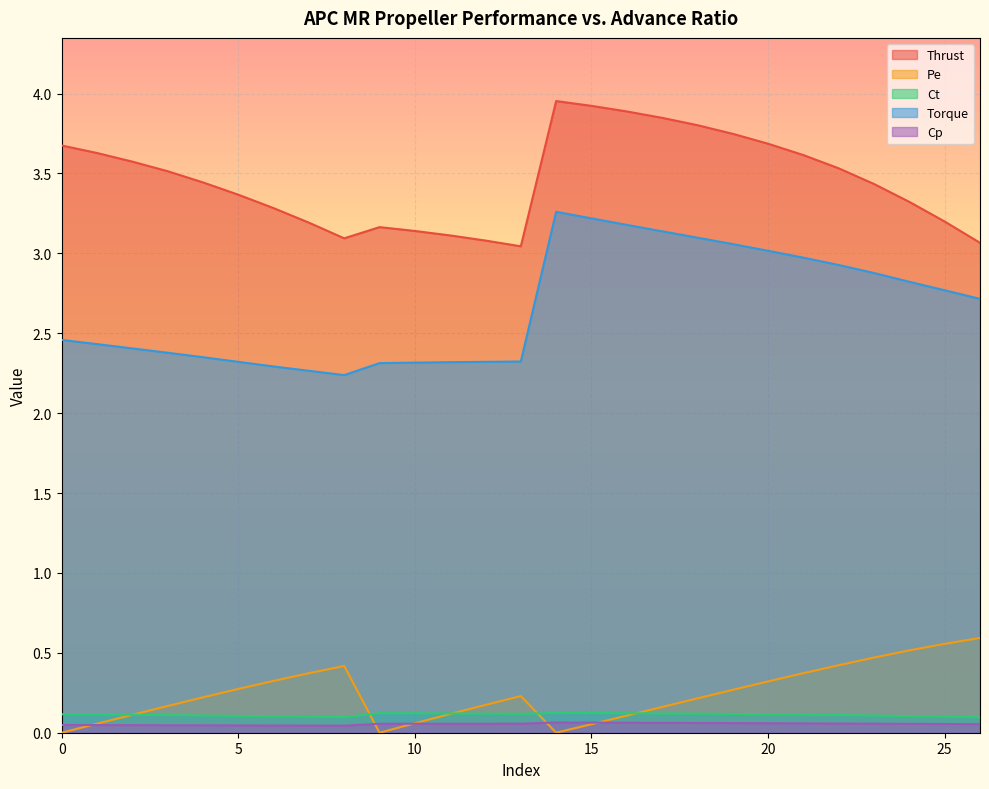

What is the sum of the Pe values at 15 and 25?

0.6